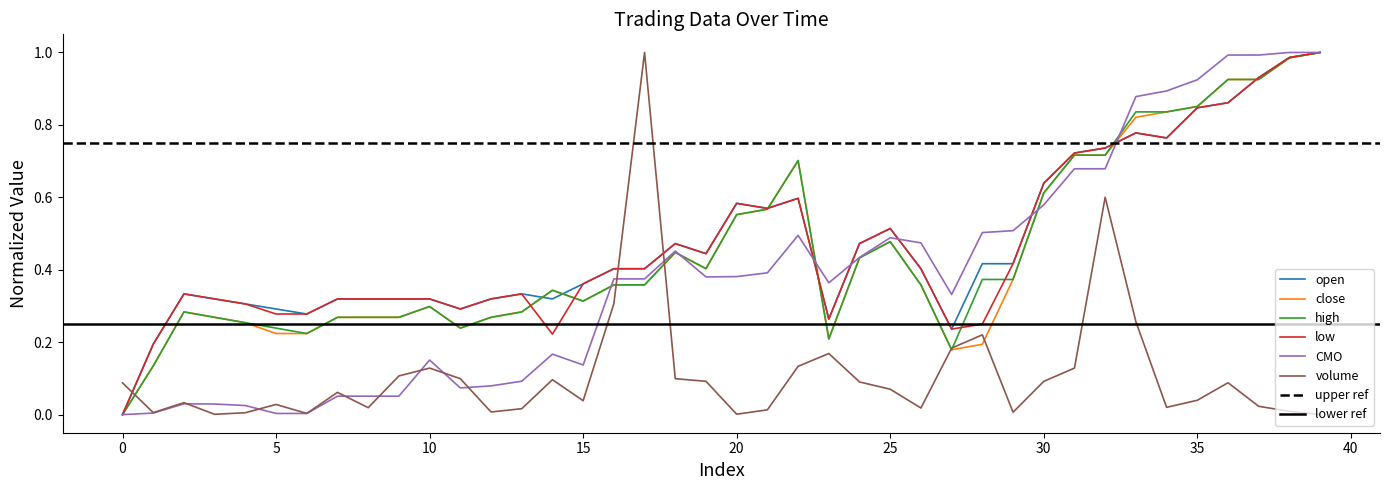

What are all the series names shown in the legend?

open, close, high, low, CMO, volume